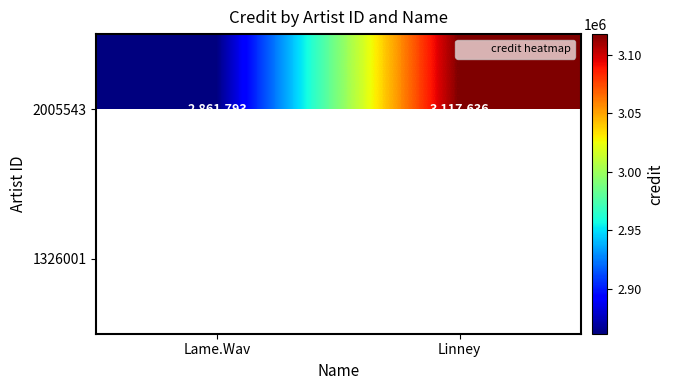

Which series has the widest spread of values?

2005543